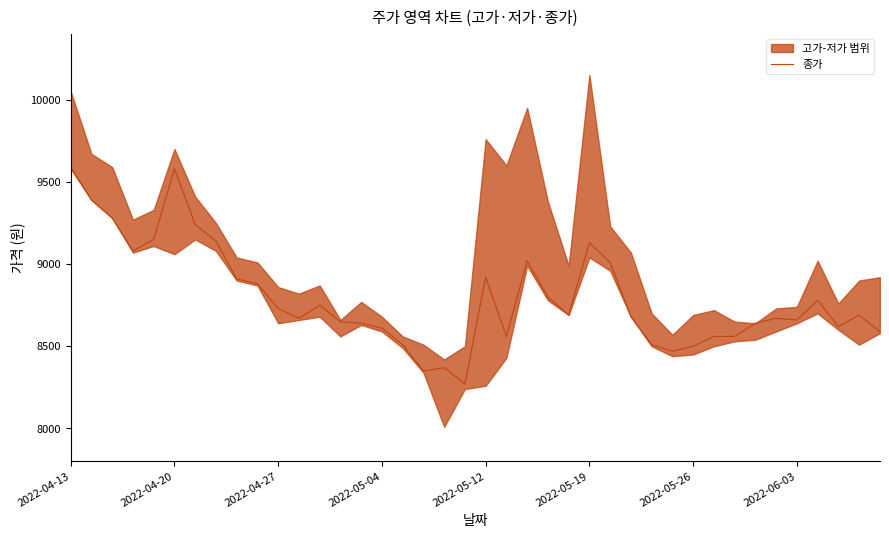

What is the minimum value shown in the chart?

8270